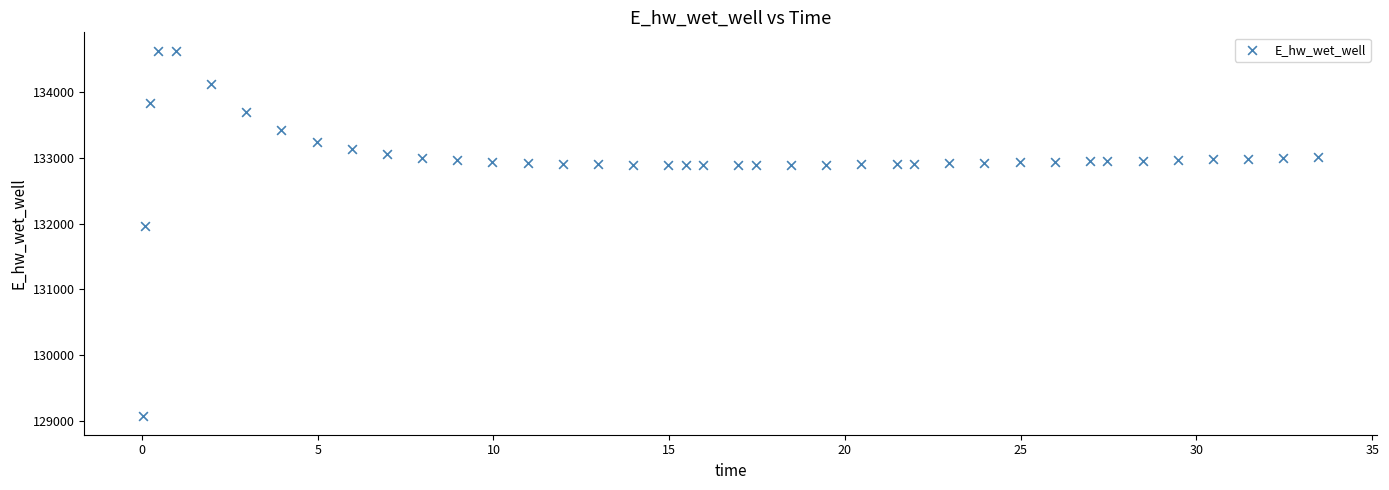

What Y value in the scatter plot is closest to 131849?

131970.0